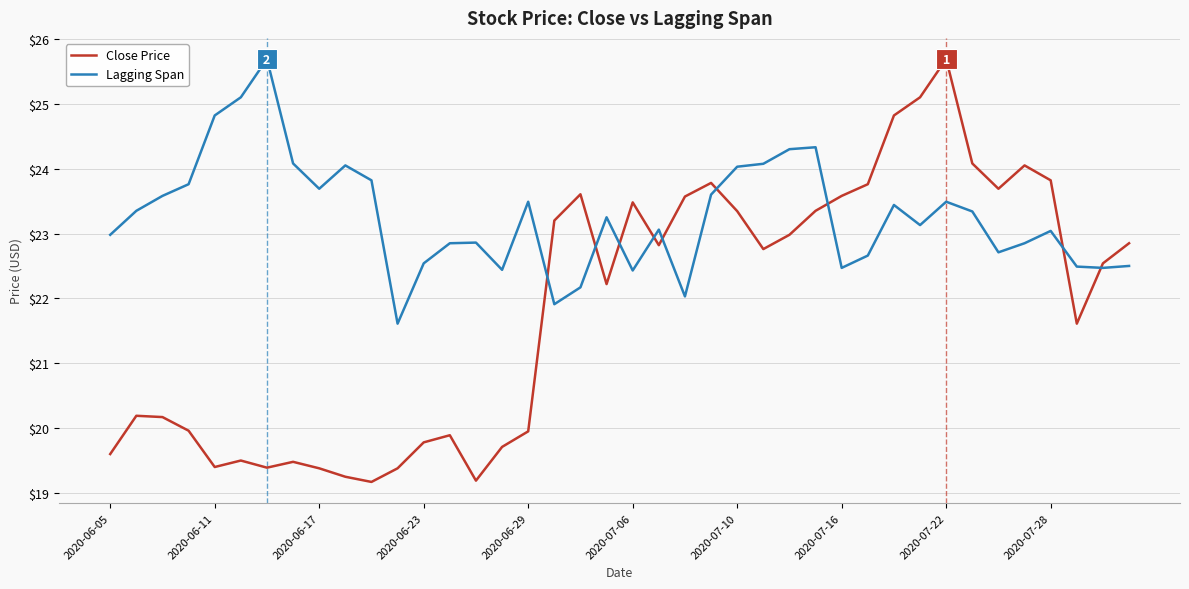

What is the minimum value shown in the chart?

19.2